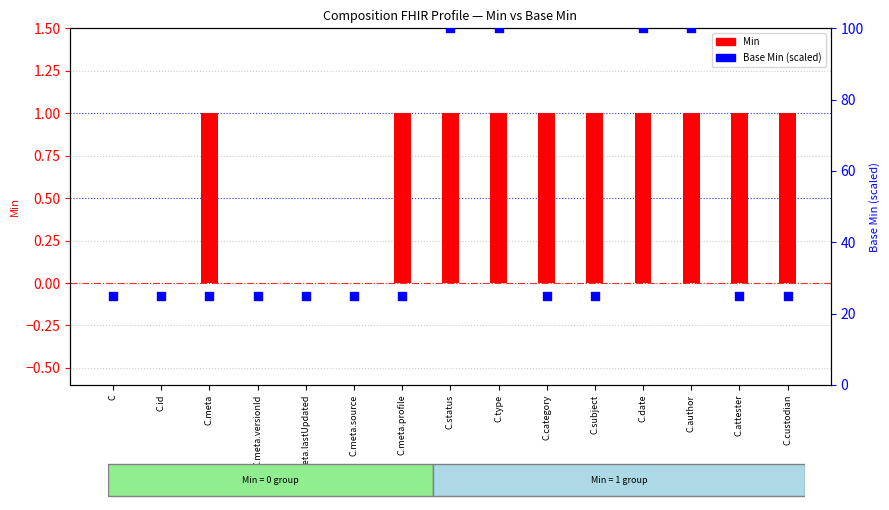

Which series has the largest total across all categories?

Base Min